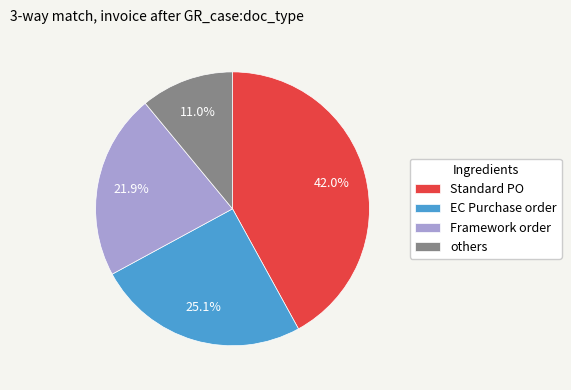

Combined, what portion of the pie is Standard PO and EC Purchase order?

67.1%